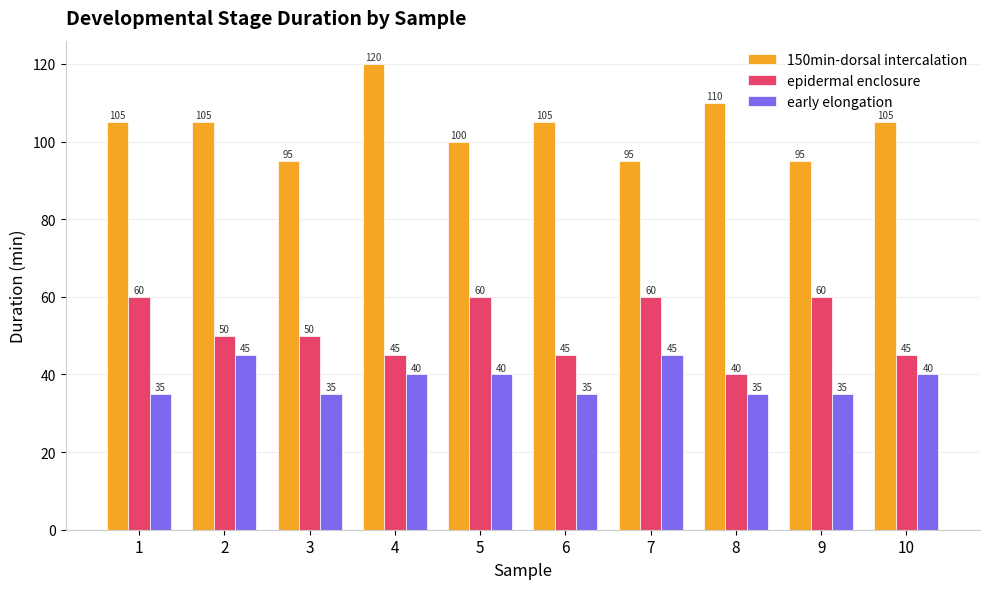

What is the approximate value of 150min-dorsal intercalation at 3, to the nearest 10?

100